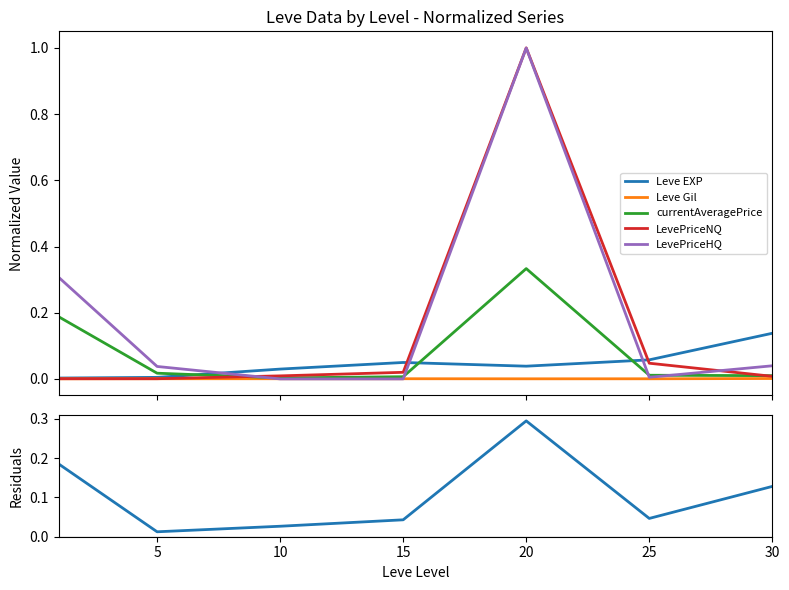

Is the value of LevePriceHQ at 0 greater than the value of Leve EXP at 10?

Yes